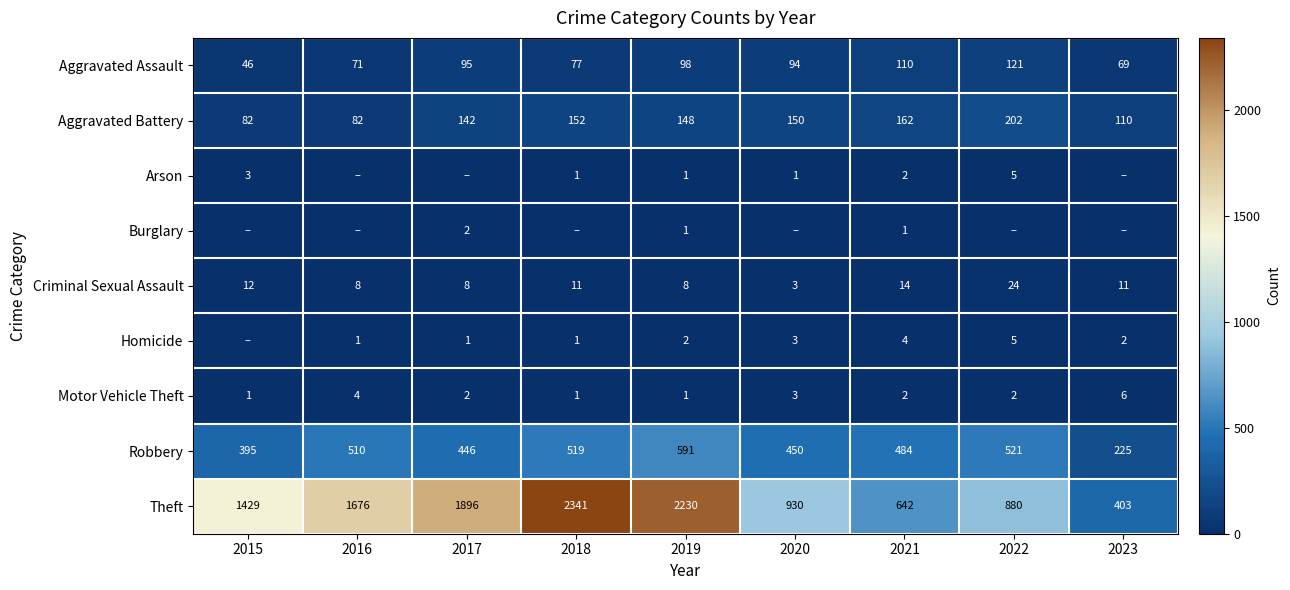

What is the sum of all Criminal Sexual Assault values?

99